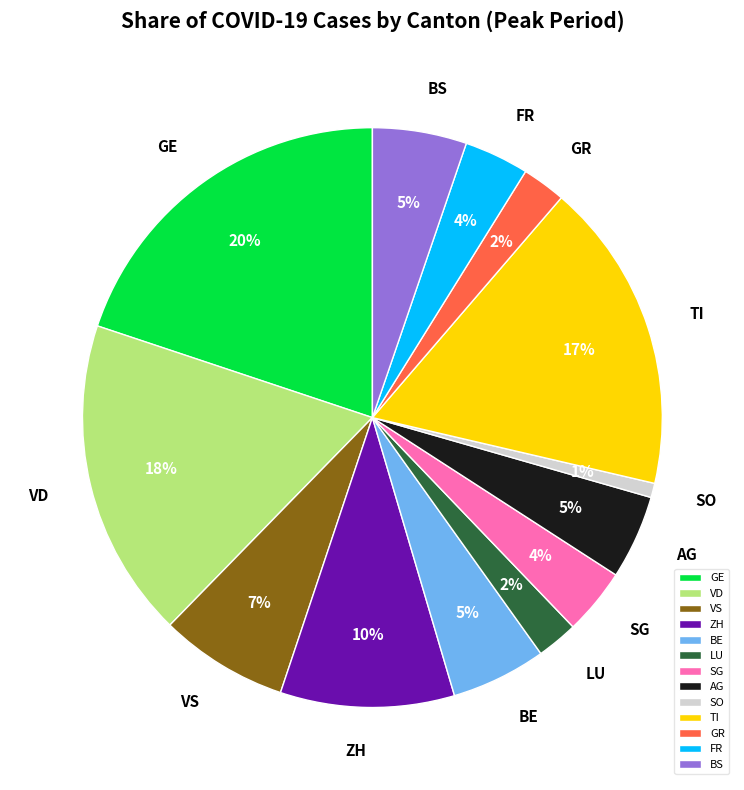

Is there a majority slice in this chart?

No